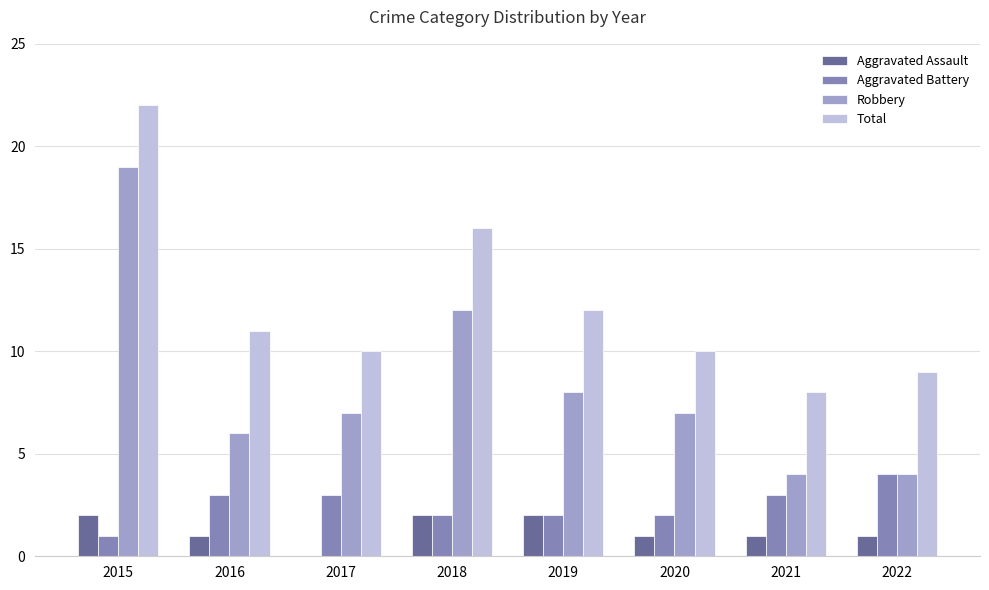

How many series are shown in this chart?

4